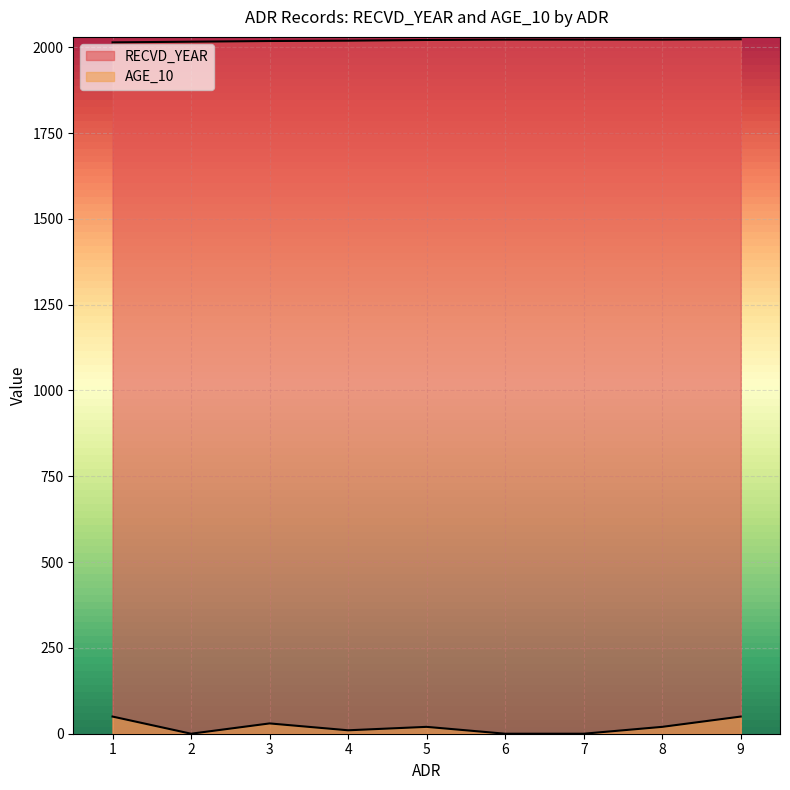

How many positive values does the AGE_10 series have?

6